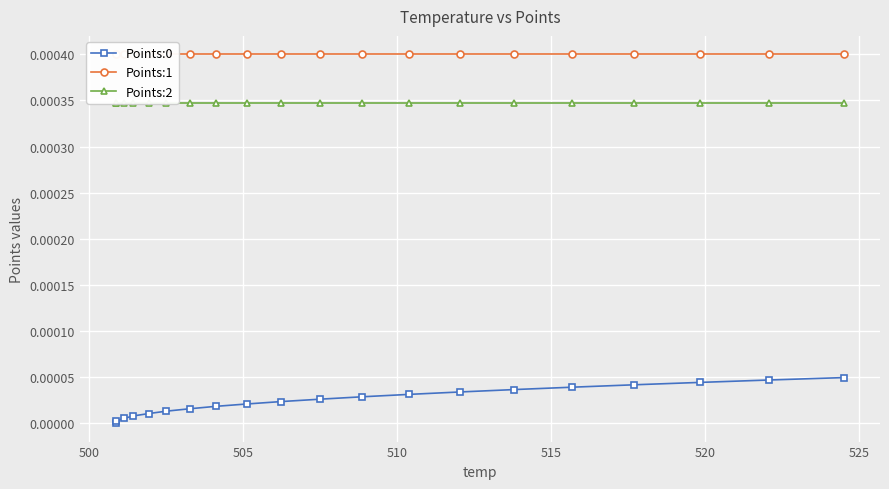

How many categories are shown in the chart?

20